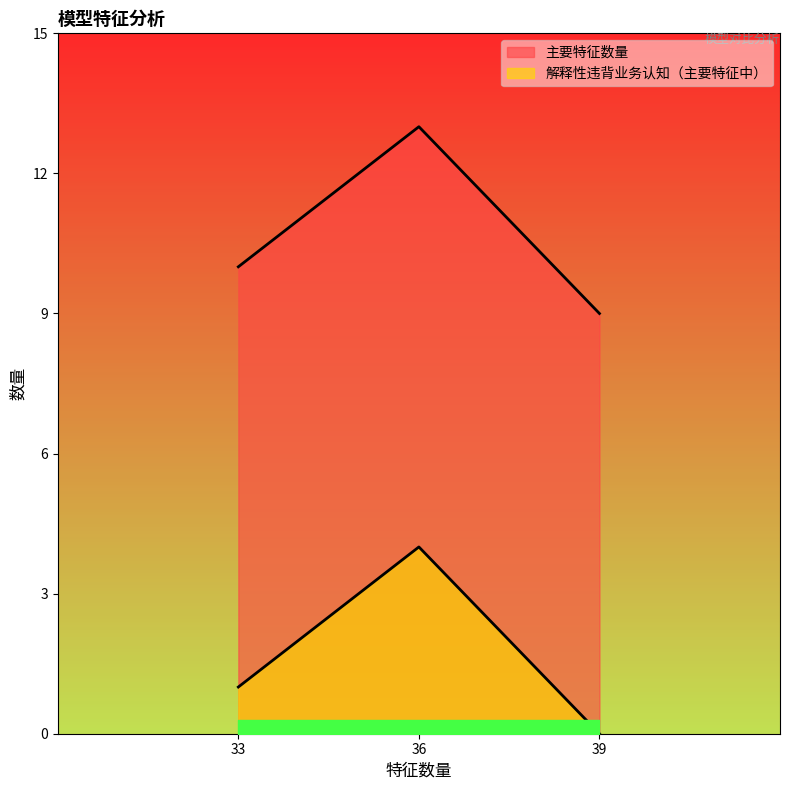

At how many categories does at least one series exceed 4?

3